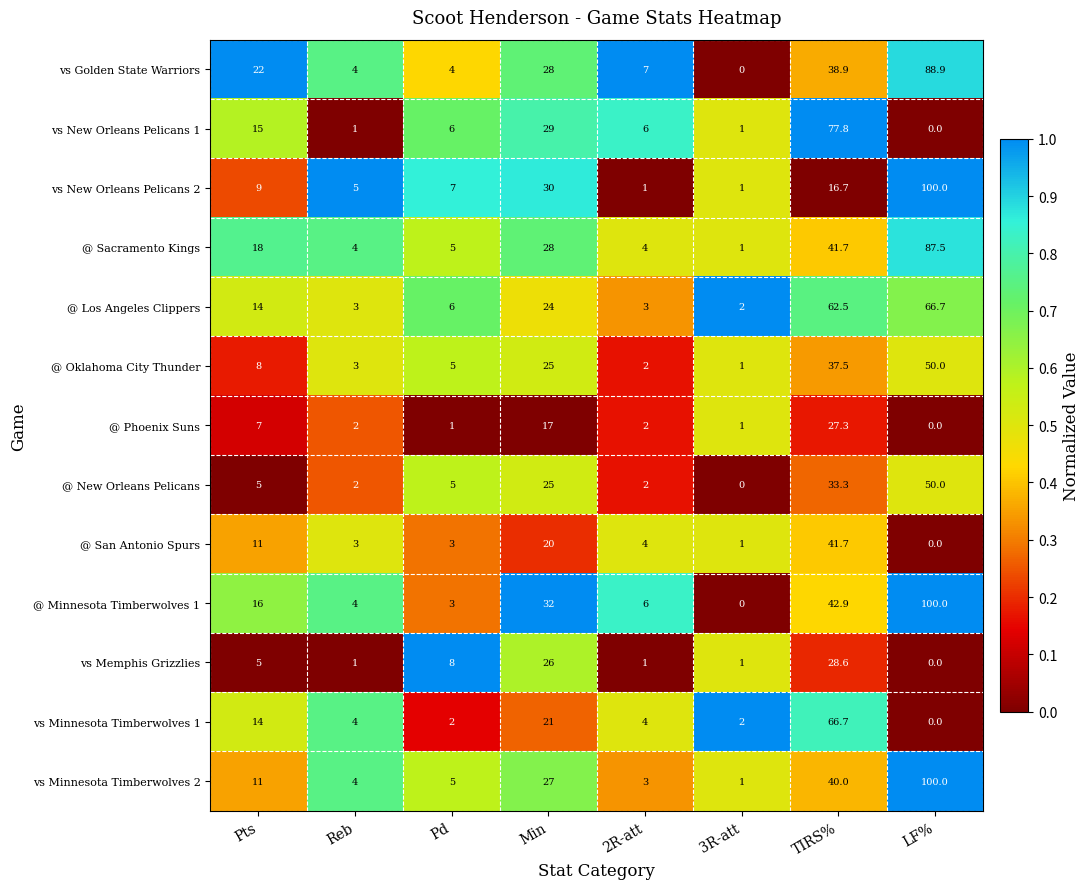

What is the difference between the highest and lowest values at Reb?

4.0